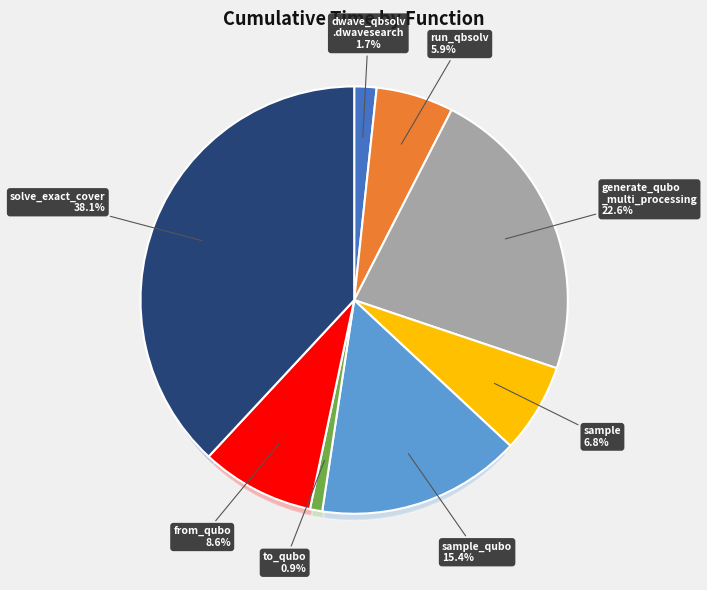

How many segments does this pie chart have?

8